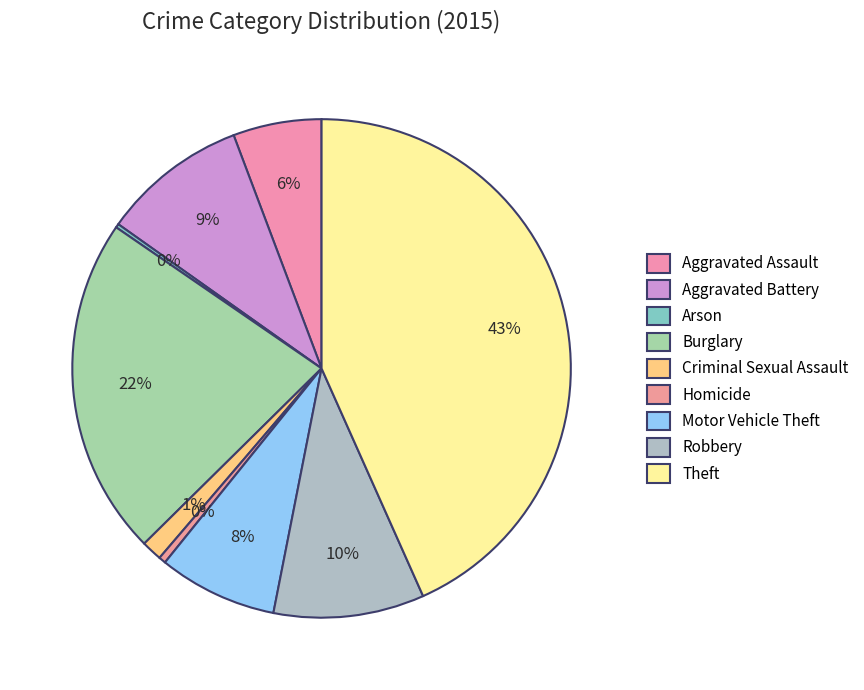

Count the number of slices in the pie.

9